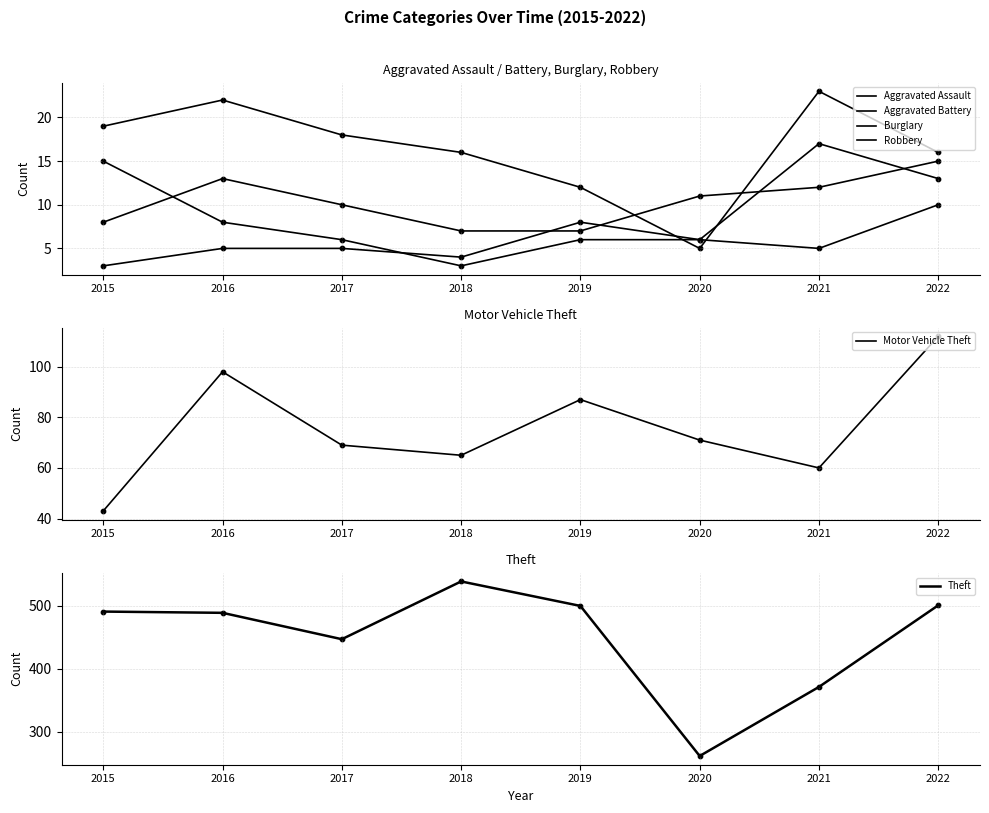

Which series has the largest total across all categories?

Theft